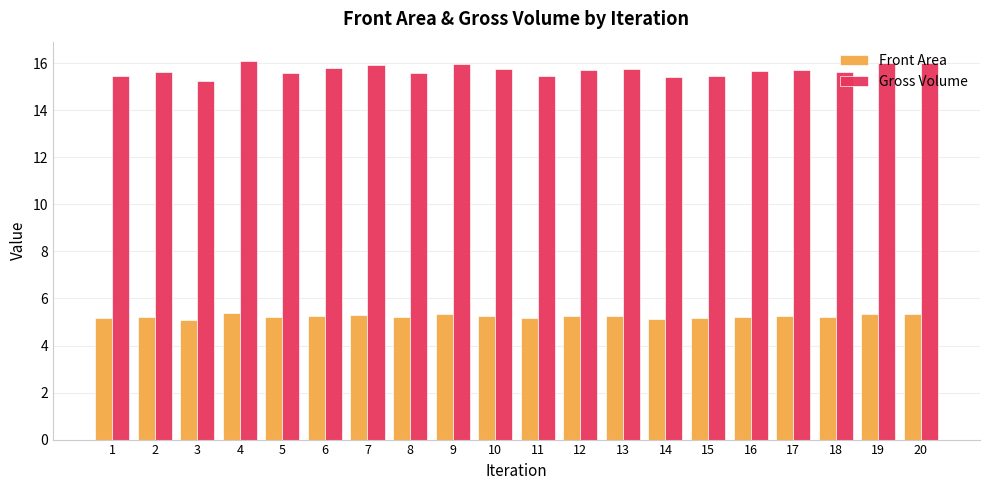

Which series has the largest range (max minus min)?

Gross Volume